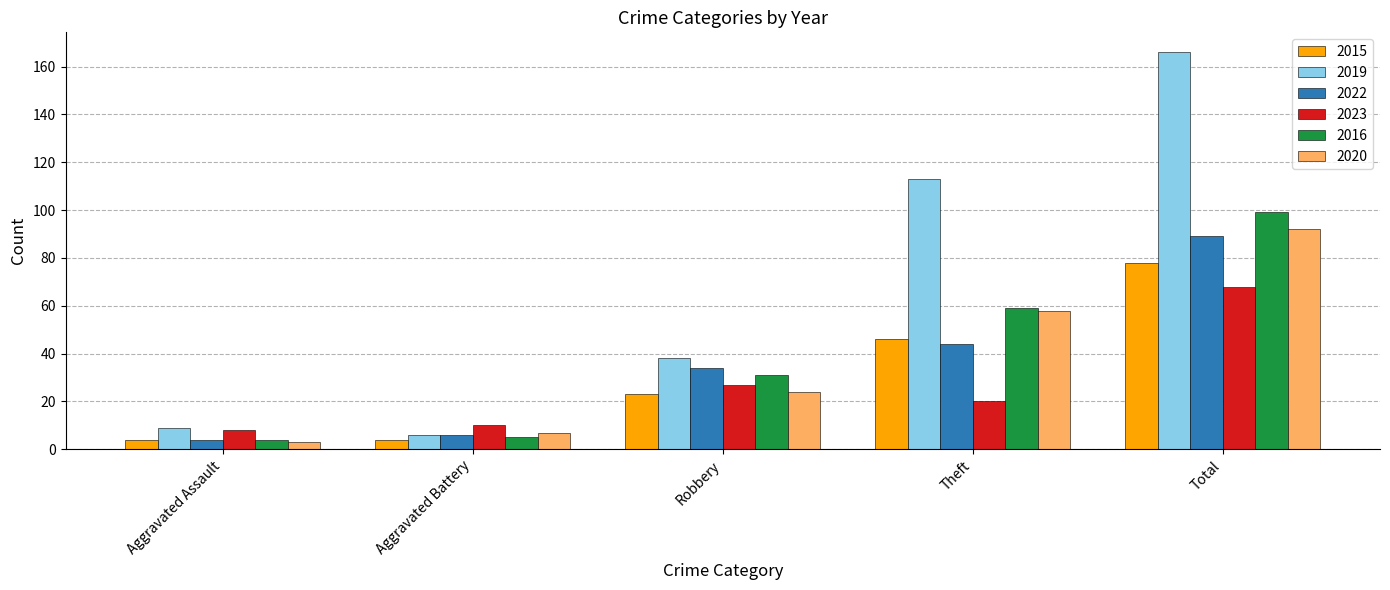

What are all the series names shown in the legend?

2015, 2019, 2022, 2023, 2016, 2020